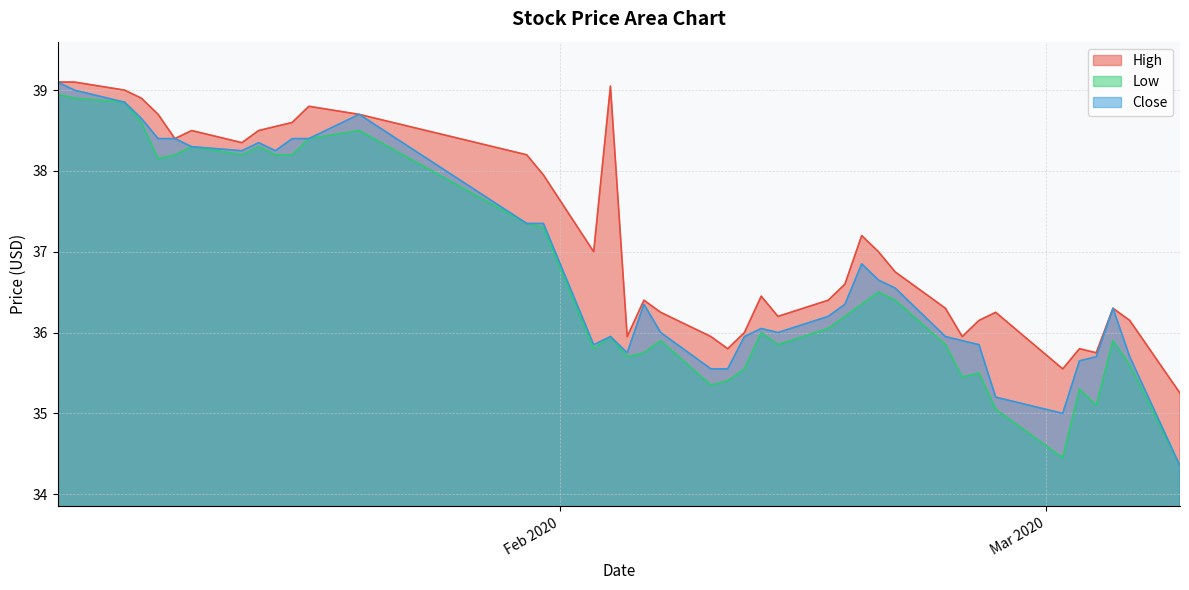

Which series has the widest spread of values?

Close